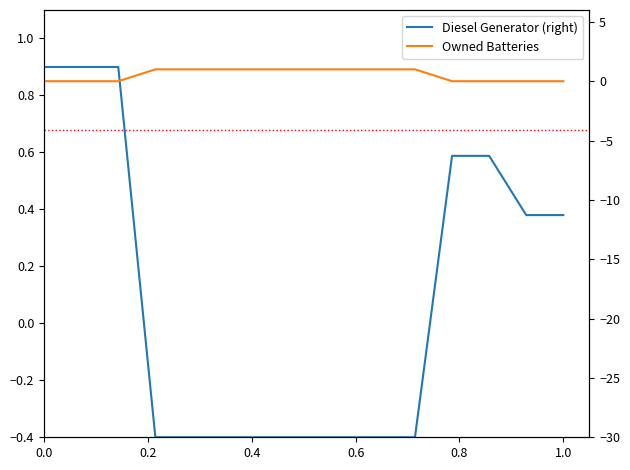

Which series has the widest spread of values?

Diesel Generator (right)